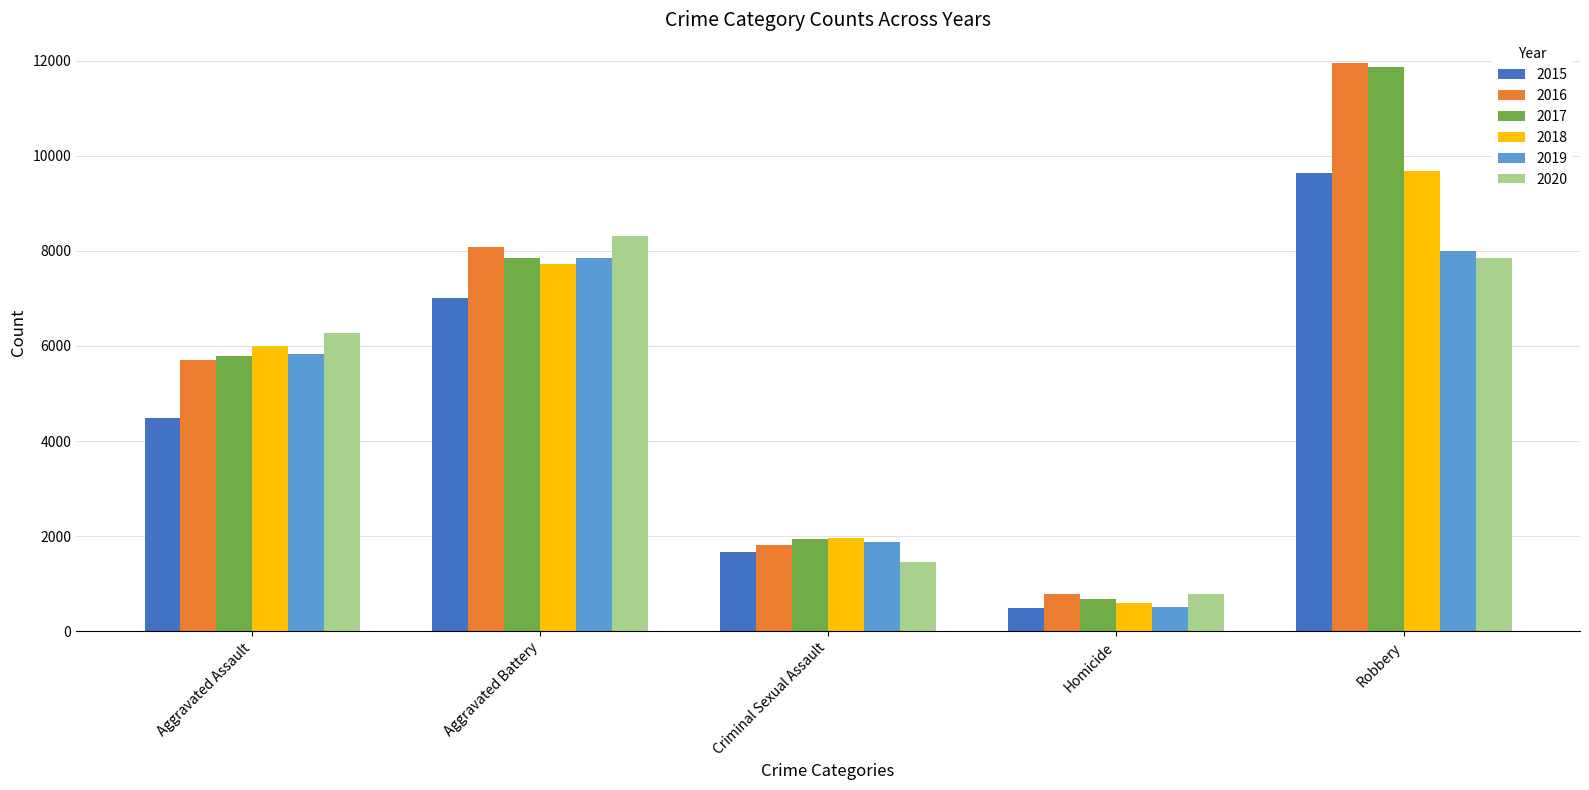

What is the label of the 4th bar from the left?

Homicide